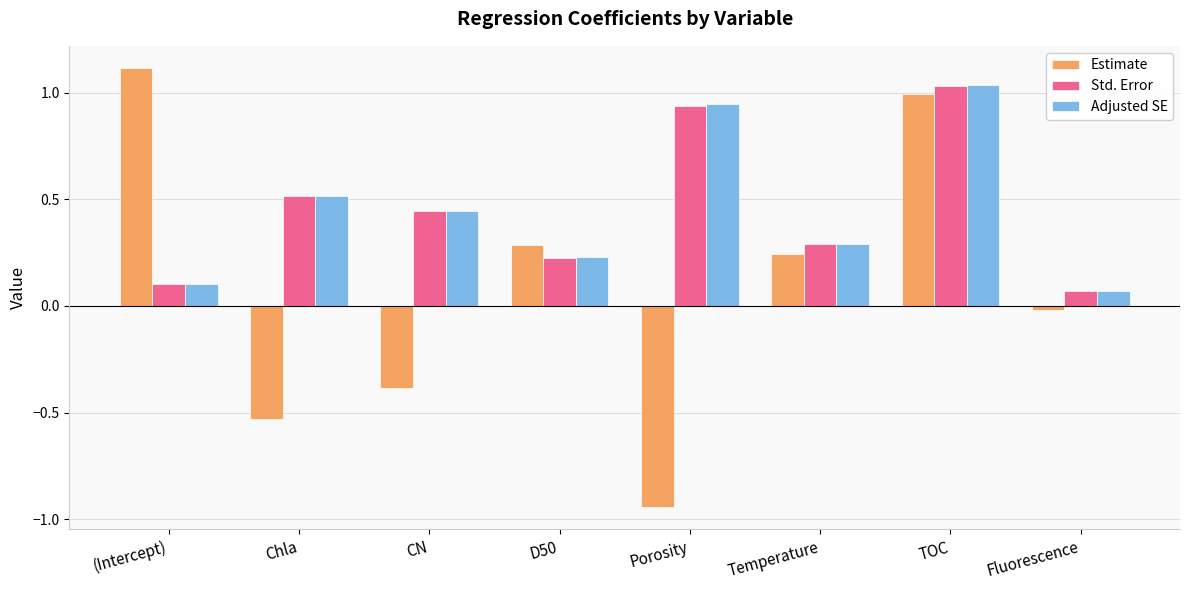

At which category does the chart reach its peak across all series?

(Intercept)